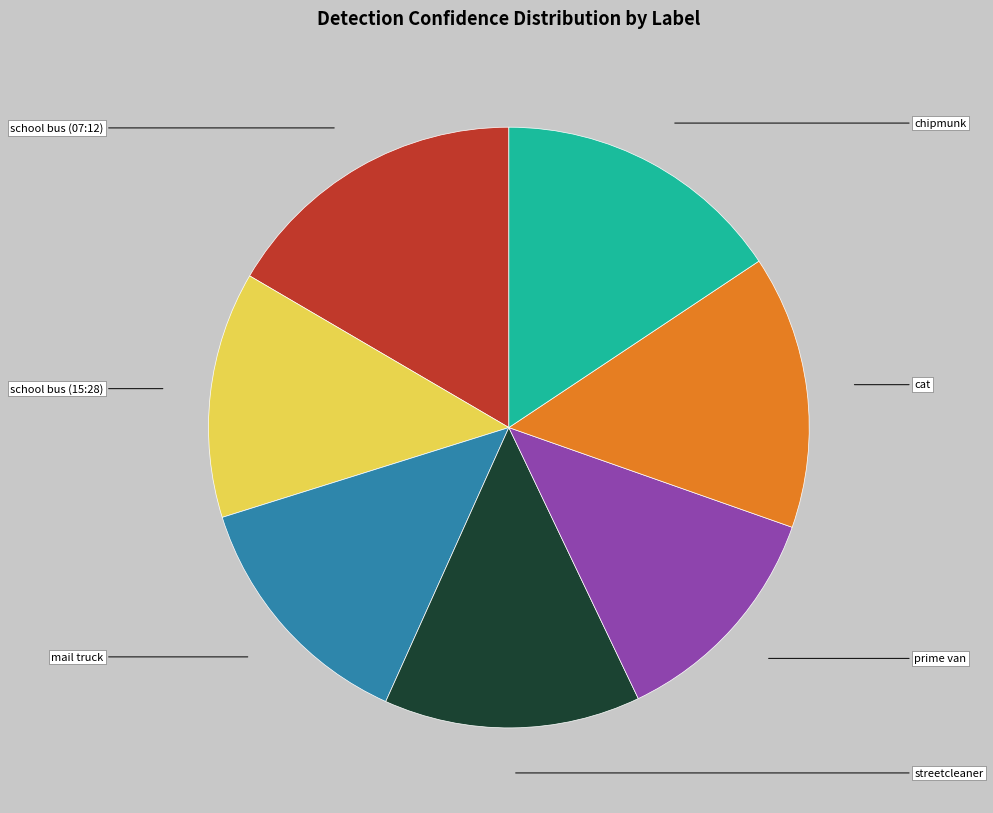

What is the largest slice in the pie chart?

school bus (07:12)